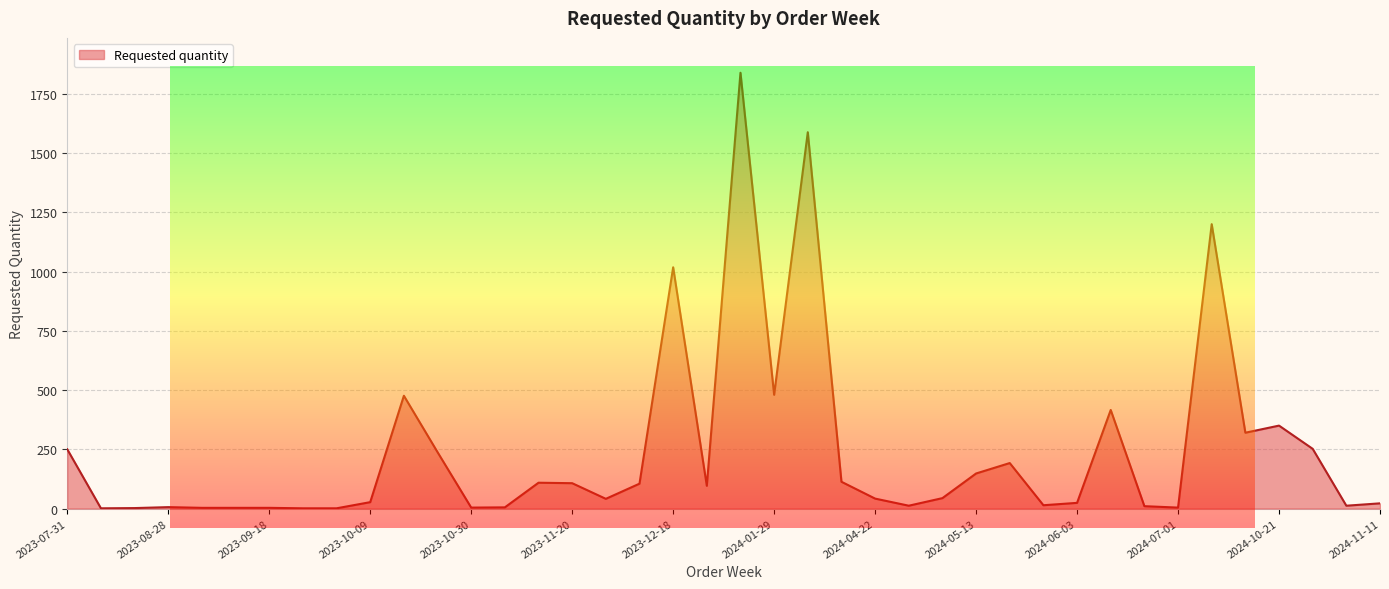

What is the greatest value displayed?

1839